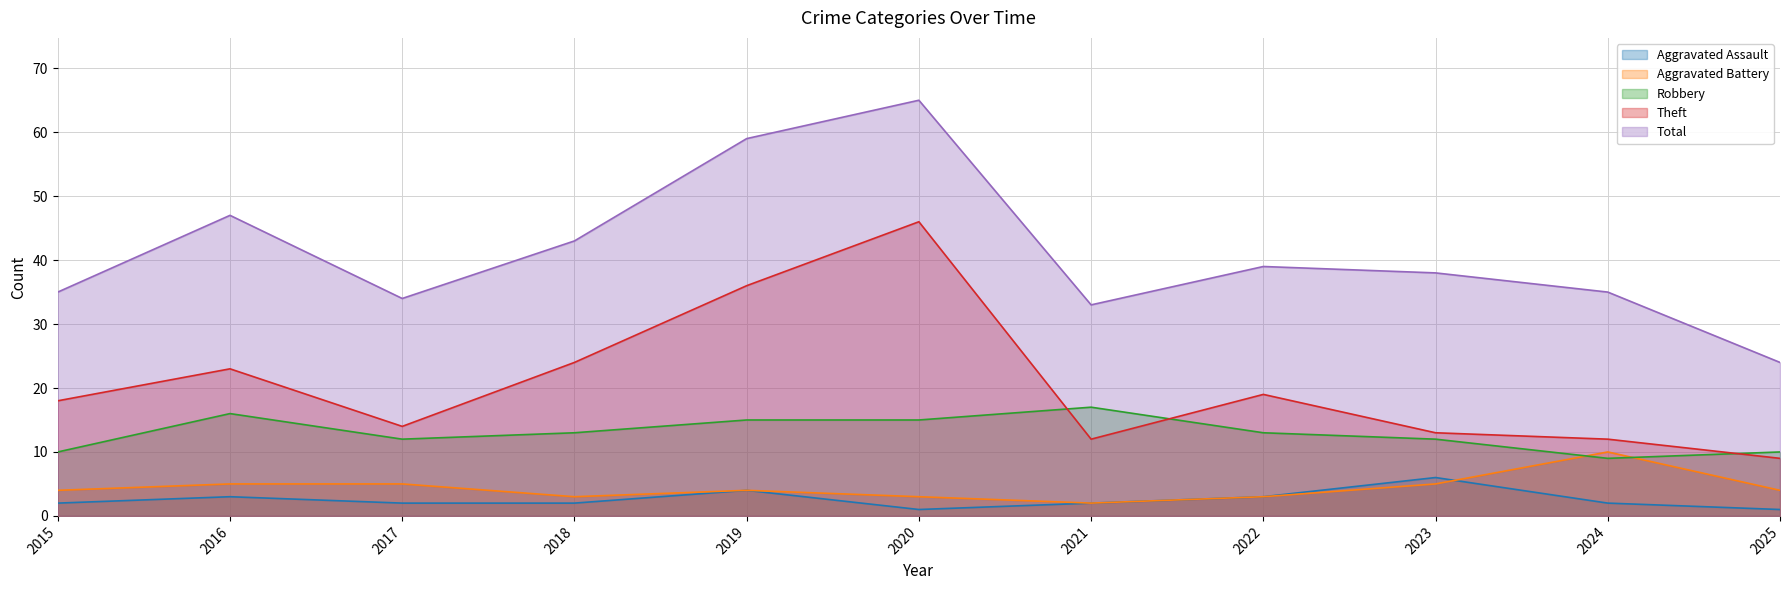

What is the difference between the Aggravated Assault values at 2018 and 2023?

4